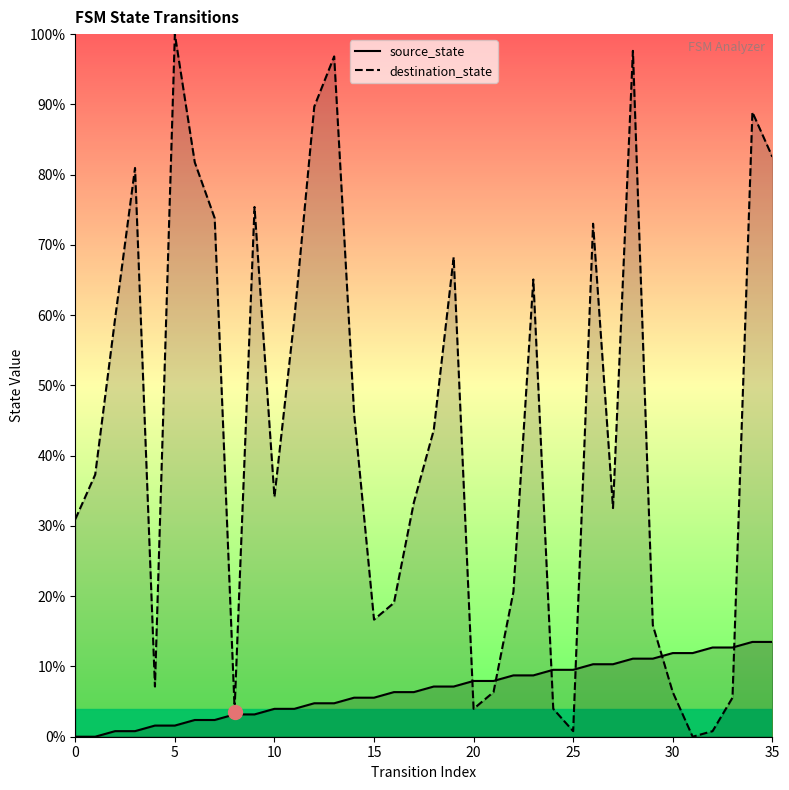

Rank the series by their average value, from lowest to highest.

source_state, destination_state